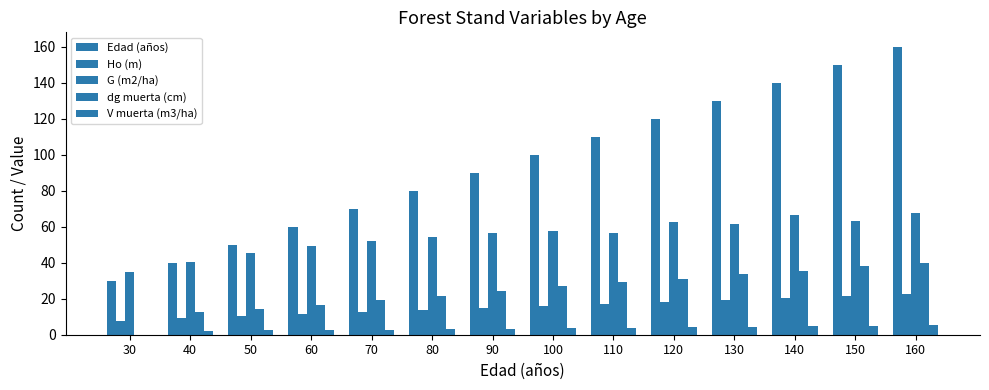

Rank the categories by Ho (m) value from lowest to highest.

30, 40, 50, 60, 70, 80, 90, 100, 110, 120, 130, 140, 150, 160